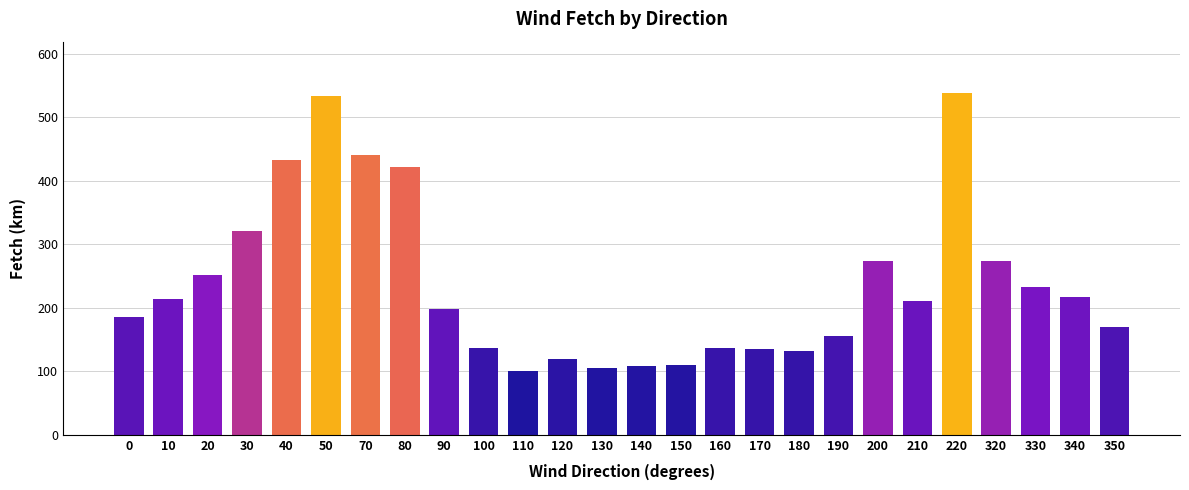

What is the greatest value displayed?

538